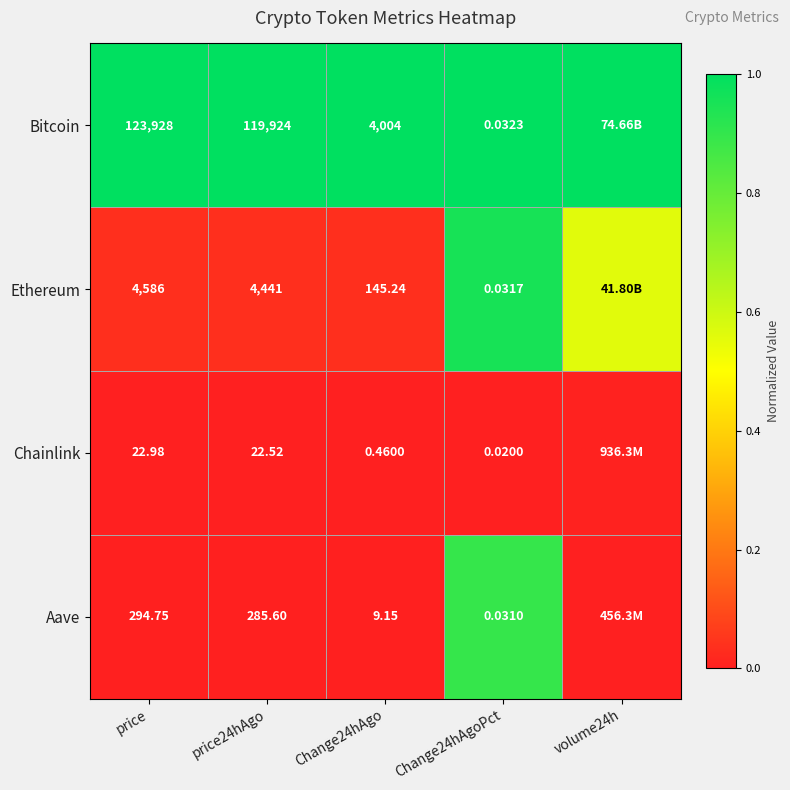

At Change24hAgo, list the series in order from largest to smallest.

Bitcoin, Ethereum, Aave, Chainlink